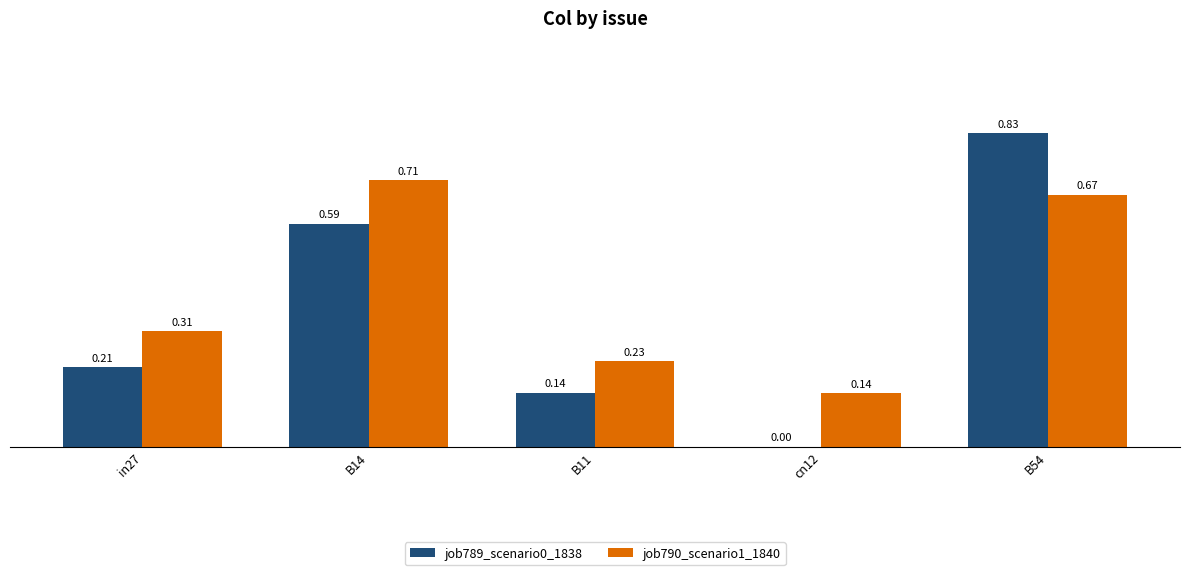

Which category has the highest value in the job790_scenario1_1840 series?

B14